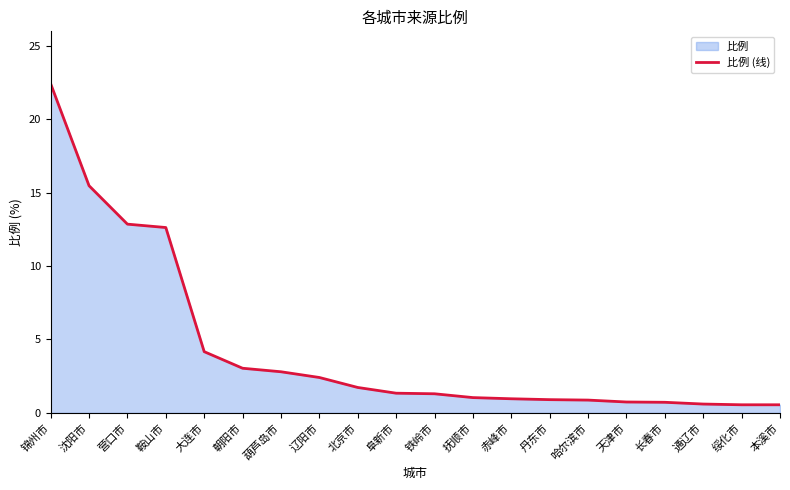

What position from the left is 辽阳市?

8